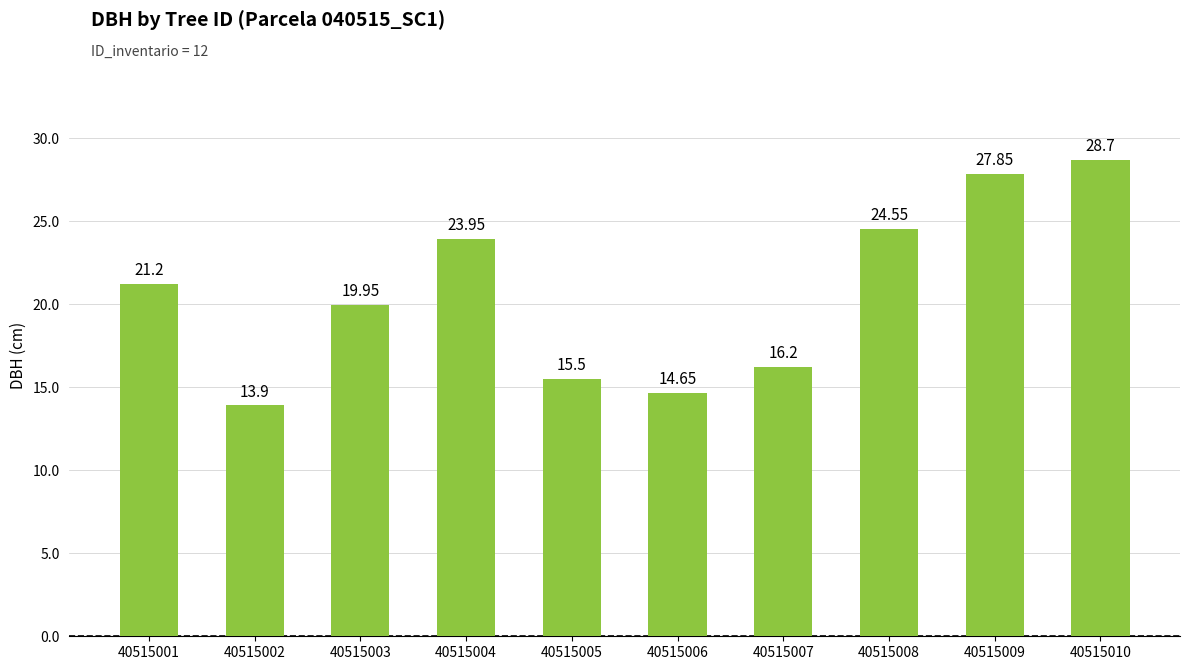

What is the maximum value shown in the chart?

28.7